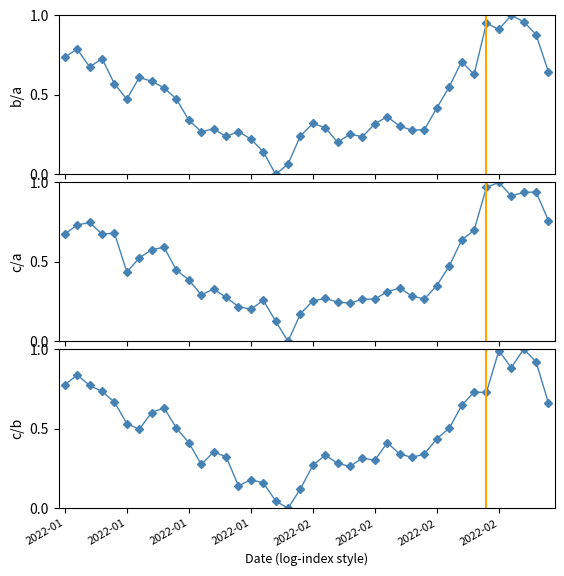

What is the maximum value for High?

1.0